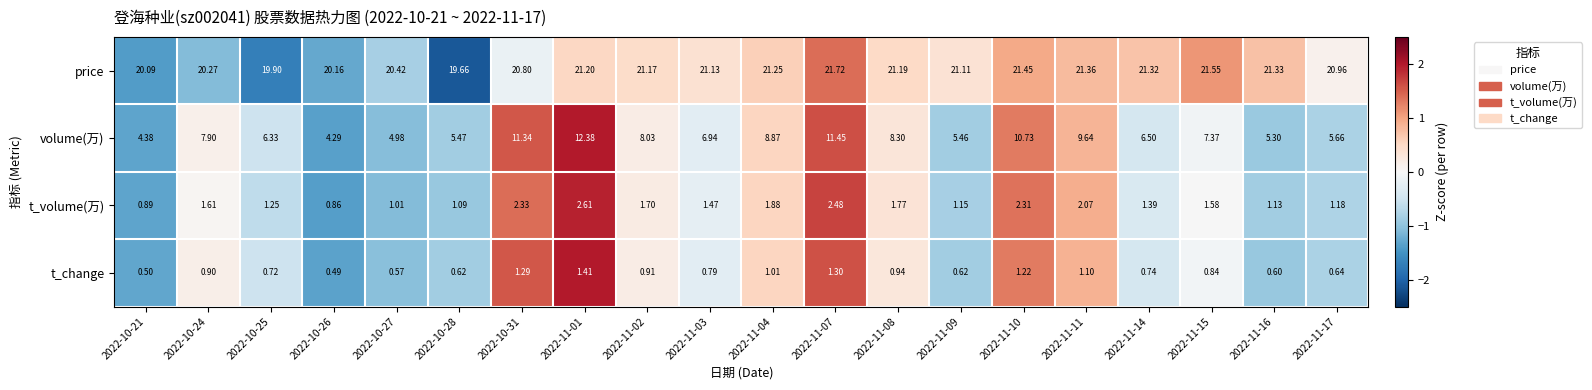

Between 2022-11-04 and 2022-11-17, which series saw the biggest shift?

volume(万)